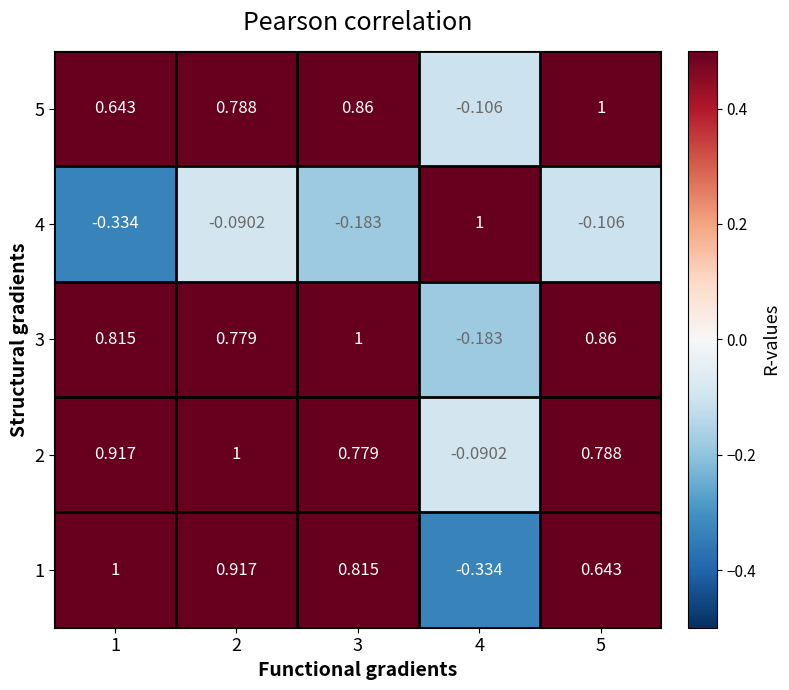

How many values in the 3 series exceed 0?

4